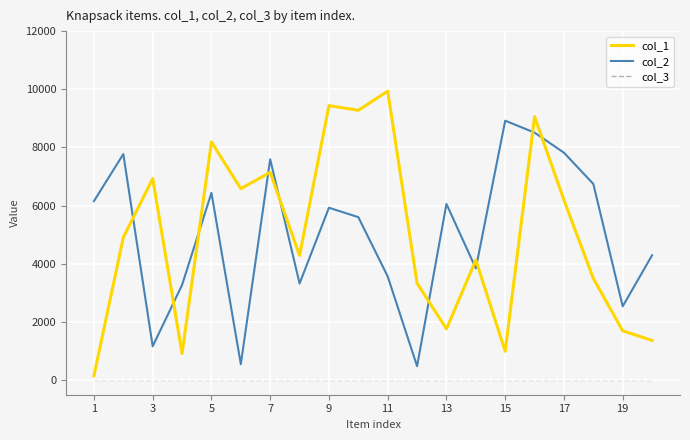

What is the greatest value displayed?

9935